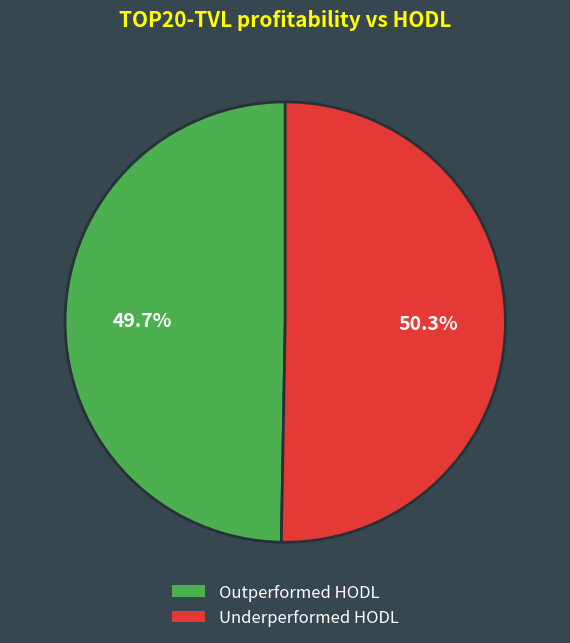

How many segments does this pie chart have?

2